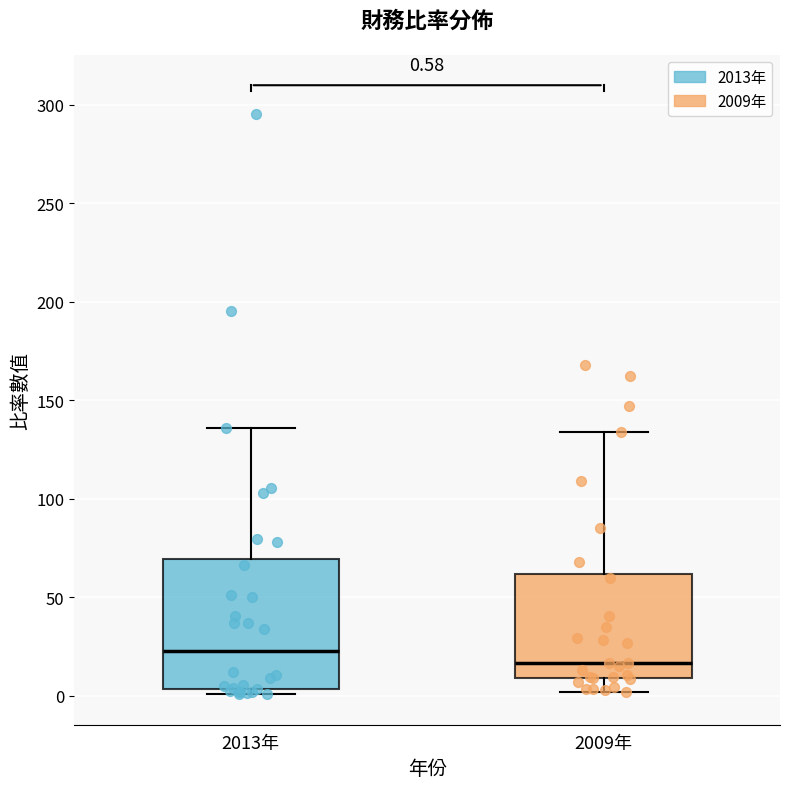

Which box has the lowest median line?

2009年